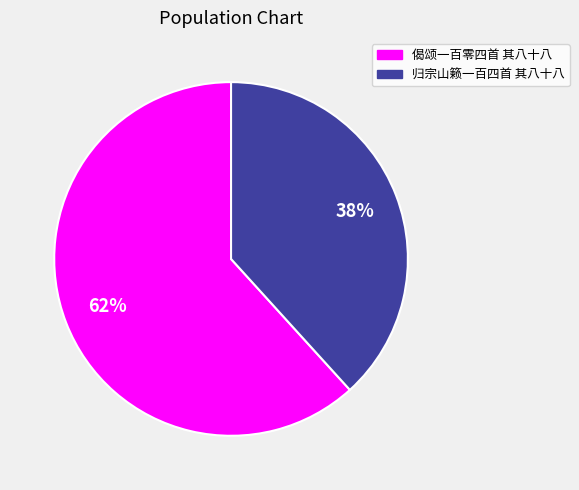

True or false: 偈颂一百零四首 其八十八 accounts for 62% of the total.

True